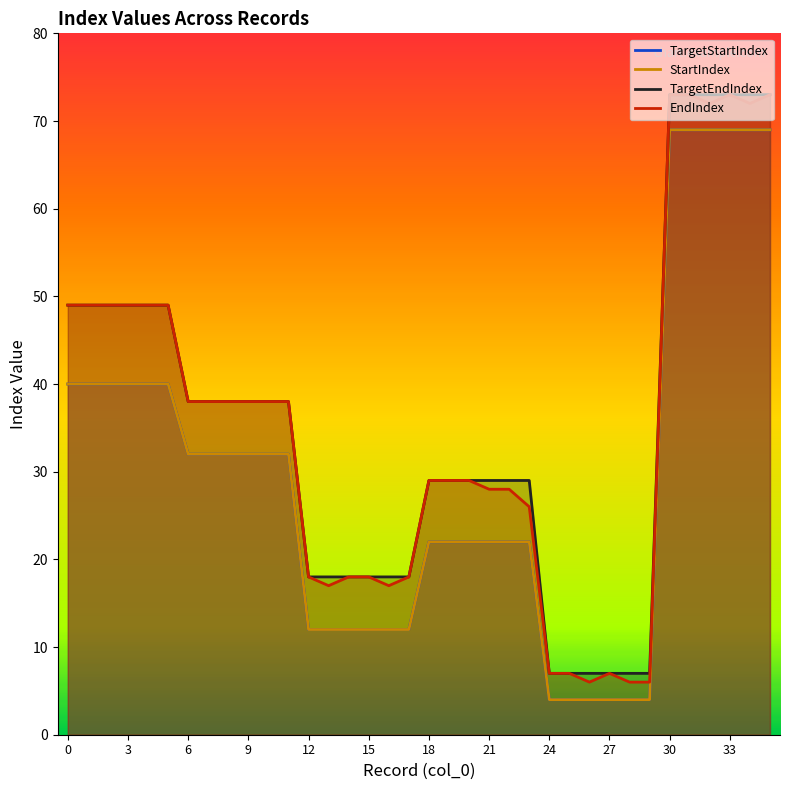

Which series has the largest total across all categories?

TargetEndIndex